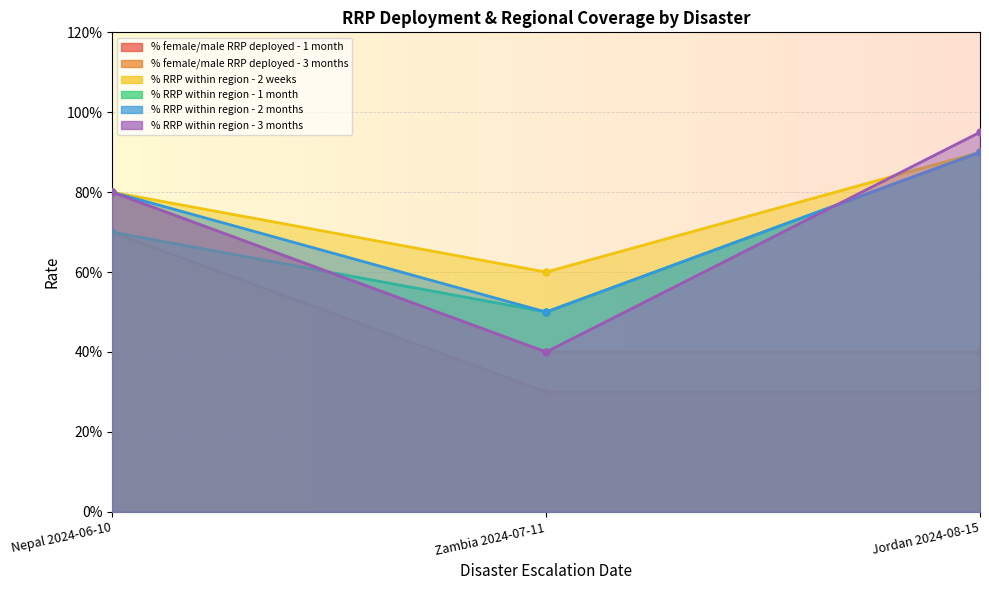

What are all the series names shown in the legend?

% female/male RRP deployed - 1 month, % female/male RRP deployed - 3 months, % RRP within region - 2 weeks, % RRP within region - 1 month, % RRP within region - 2 months, % RRP within region - 3 months